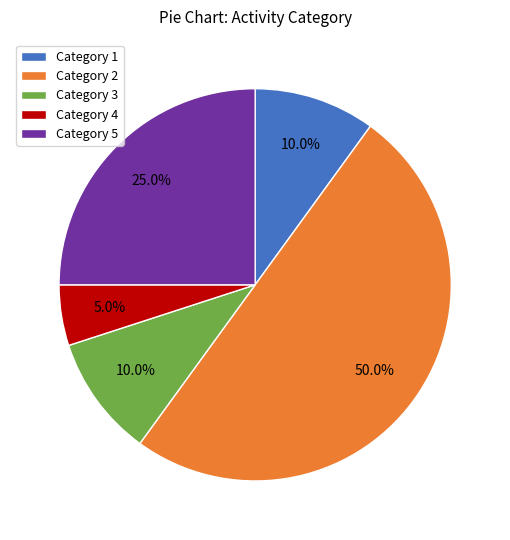

What is the total percentage of Category 4 and Category 1?

15.0%